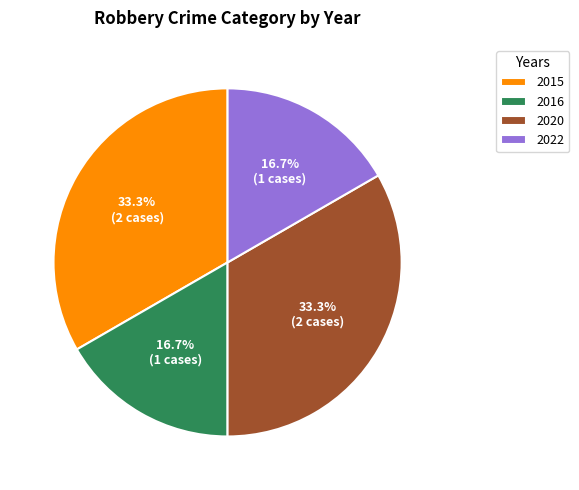

Does 2020 account for over 50% of the chart?

No